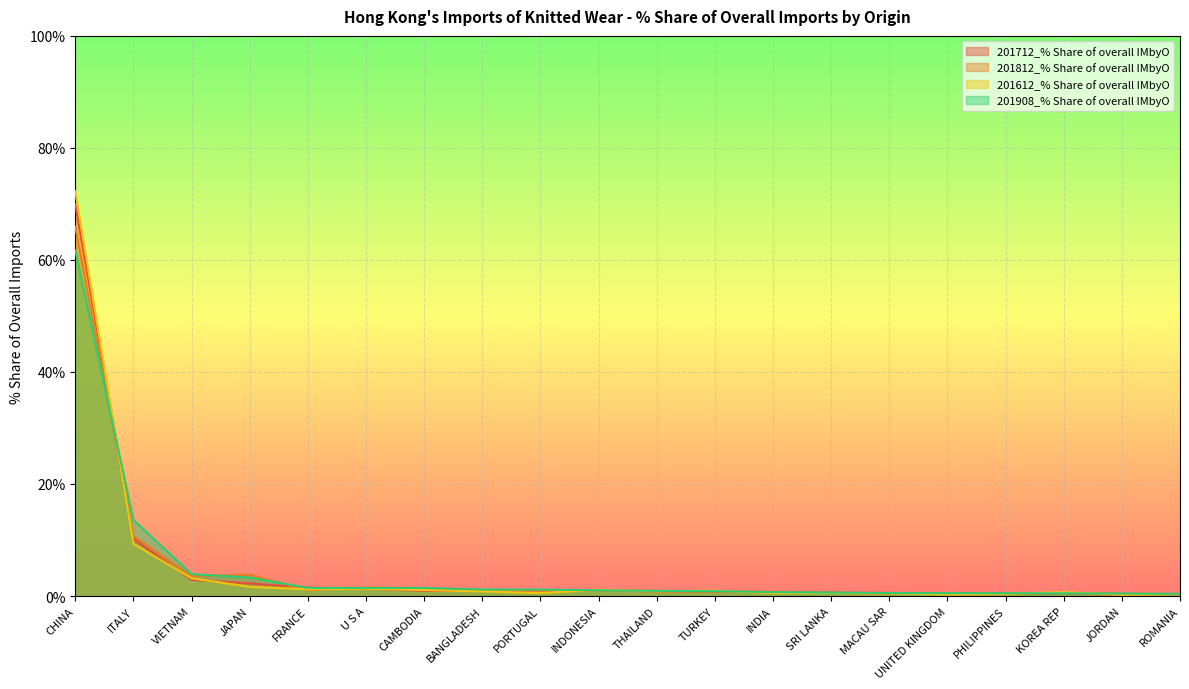

What are all the series names shown in the legend?

201712_% Share of overall IMbyO, 201812_% Share of overall IMbyO, 201612_% Share of overall IMbyO, 201908_% Share of overall IMbyO